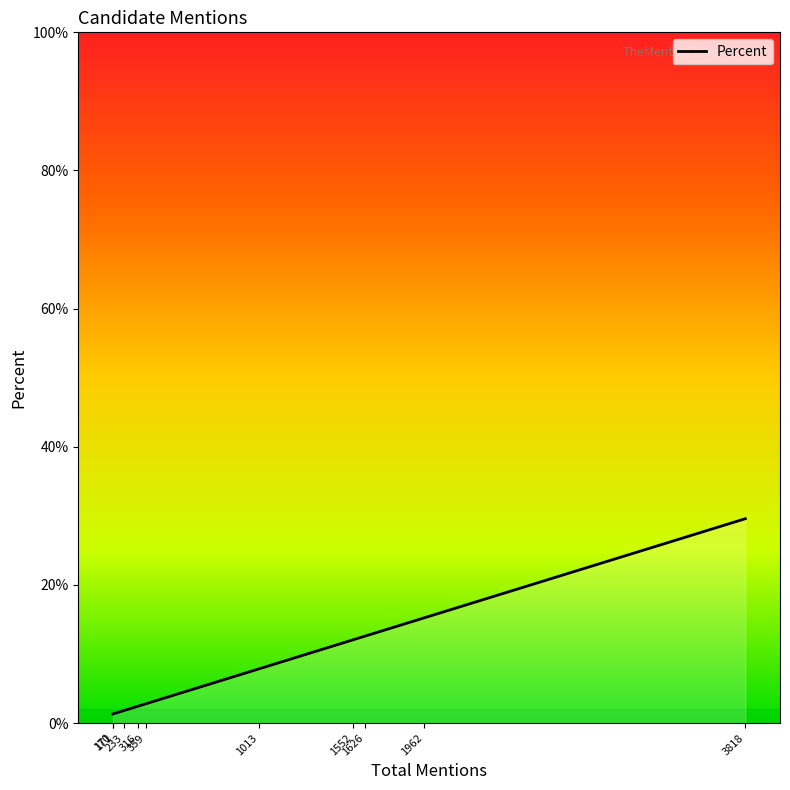

Does the chart have visible grid lines?

No